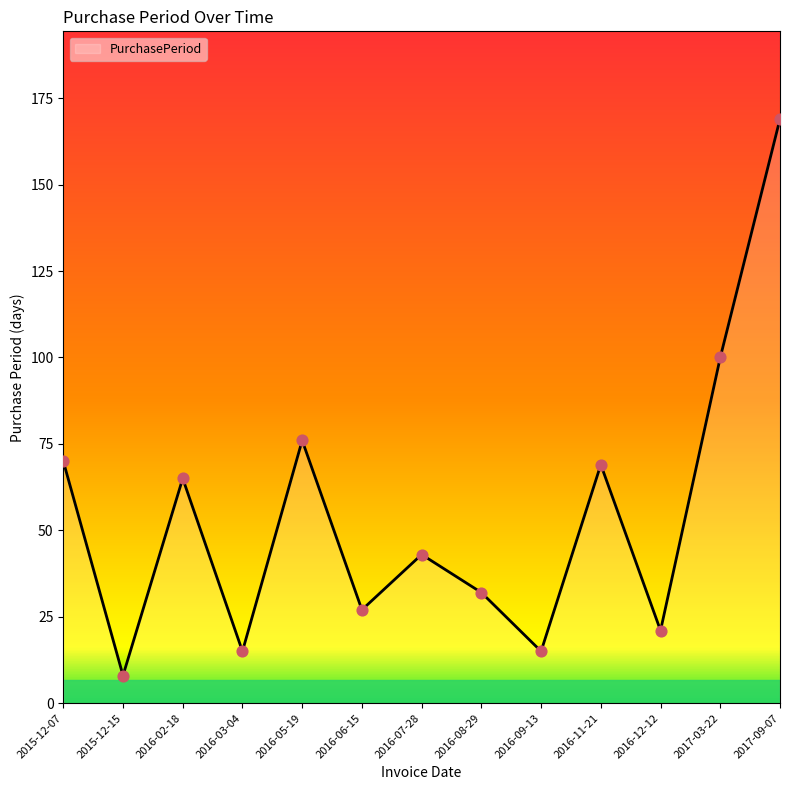

Between 2016-09-13 and 2015-12-15, which is larger?

2016-09-13